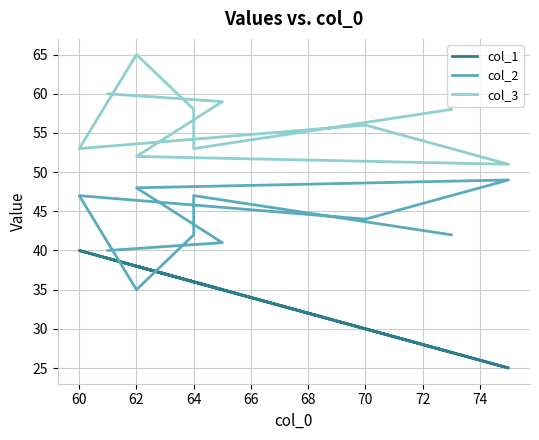

Is the value of col_3 at 74 greater than the value of col_2 at 70?

Yes